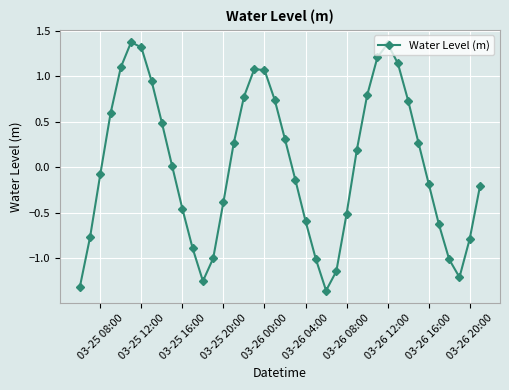

How many lines are shown in the chart?

1